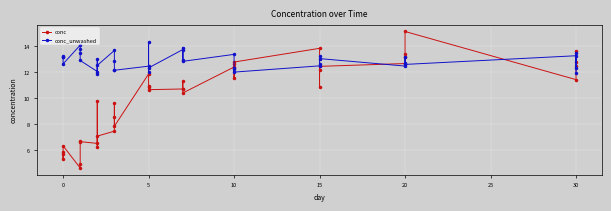

What is the approximate value of conc_unwashed at 12?

13.7